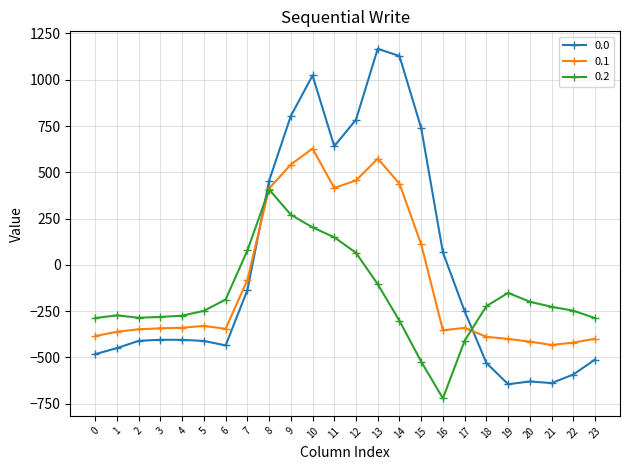

Rank the series by their average value, from highest to lowest.

0.0, 0.1, 0.2